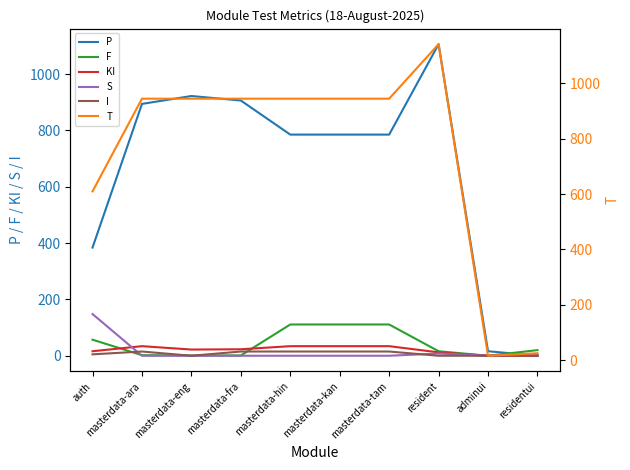

Does the chart display data point markers on the line(s)?

No